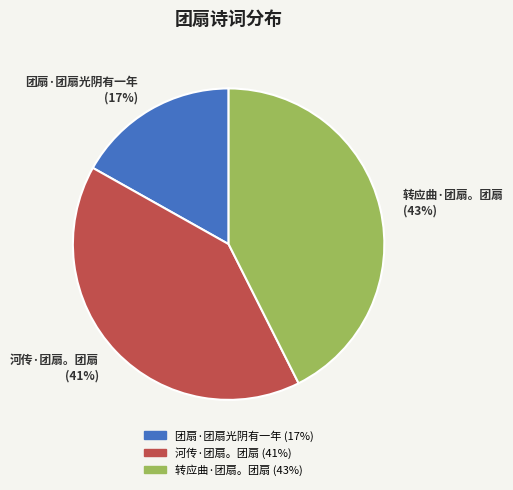

To the nearest percent, what percentage of the pie is 河传·团扇。团扇?

41%